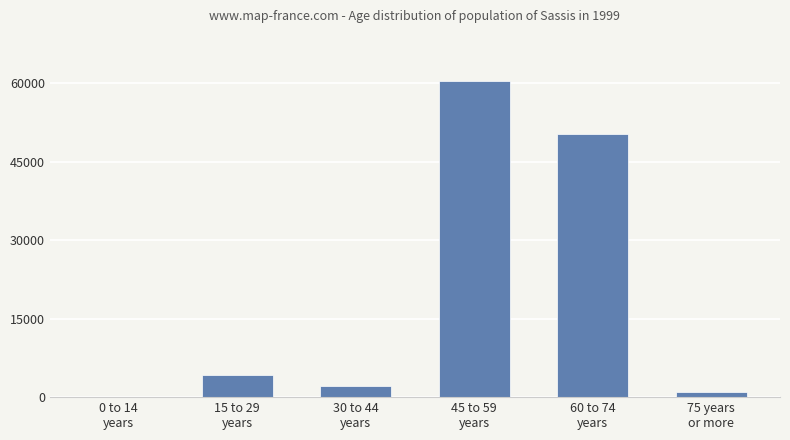

What is the sum of all values?

118037.5